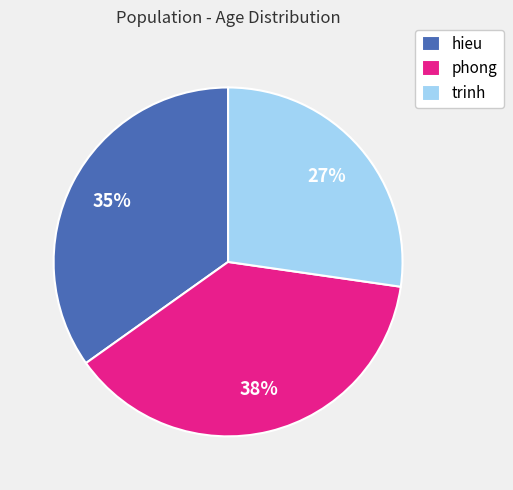

True or false: phong accounts for 38% of the total.

True